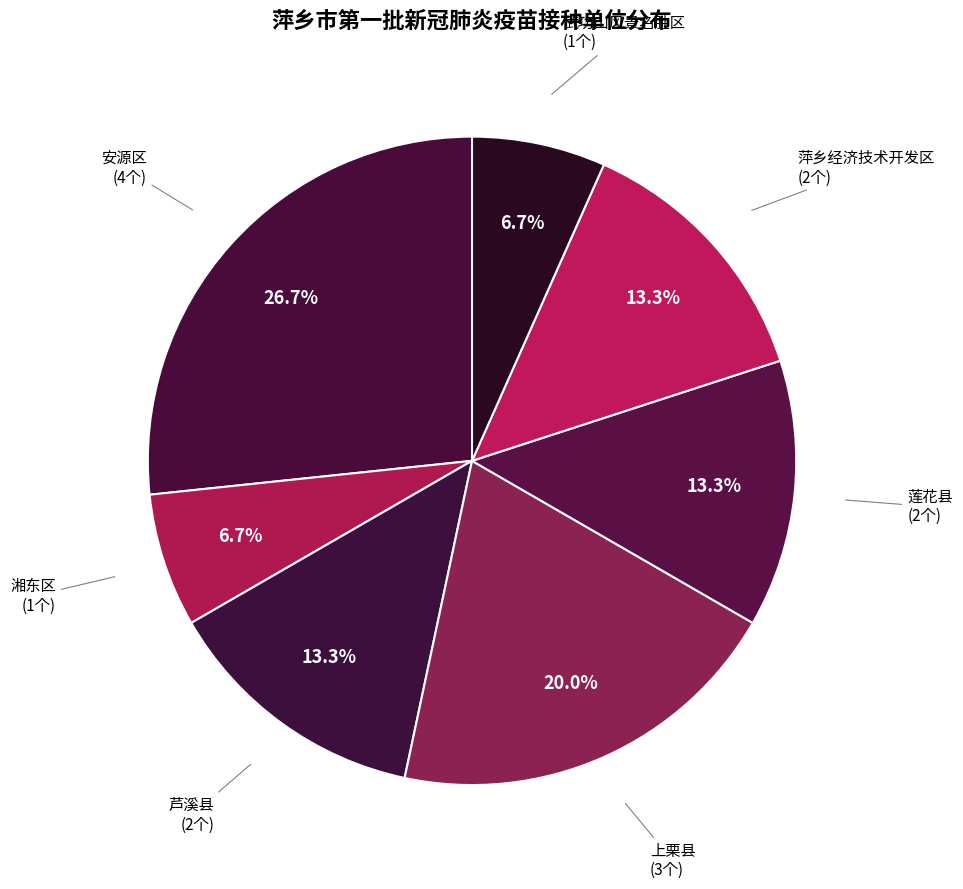

Combined, do 湘东区 and 莲花县 account for over 50%?

No